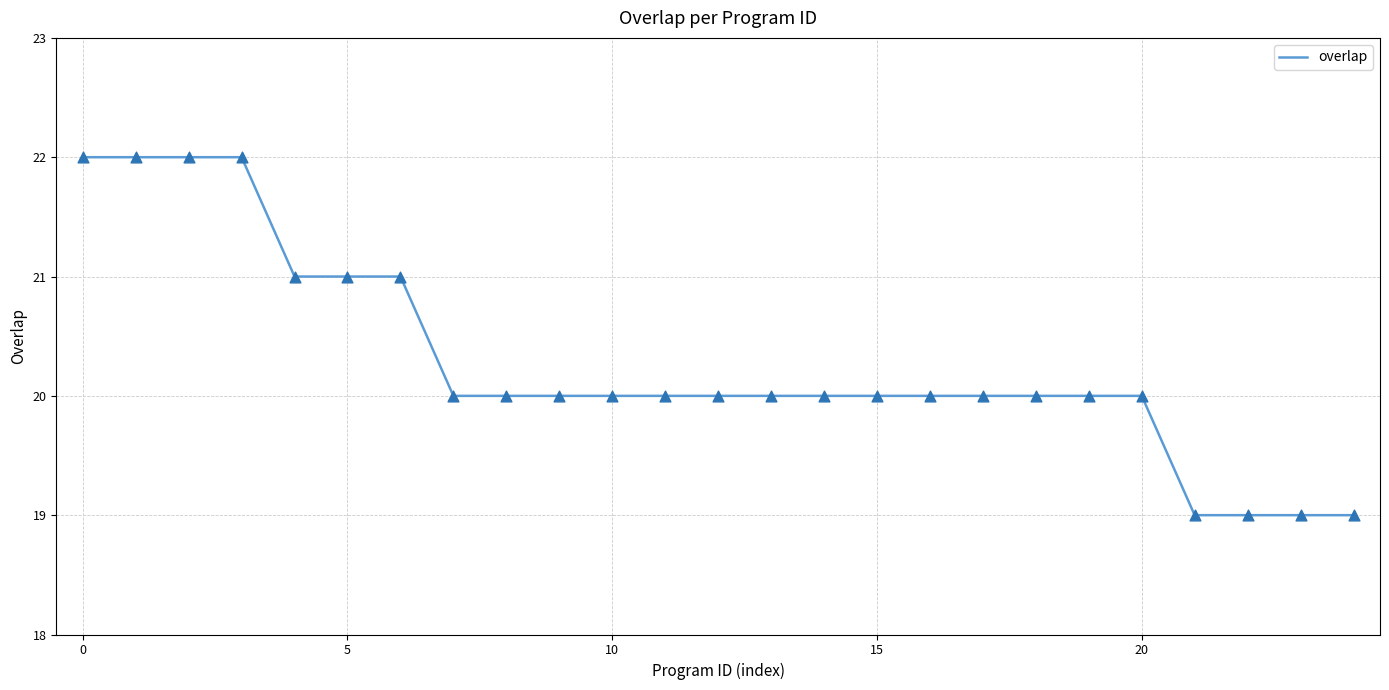

What is the smallest value displayed?

19